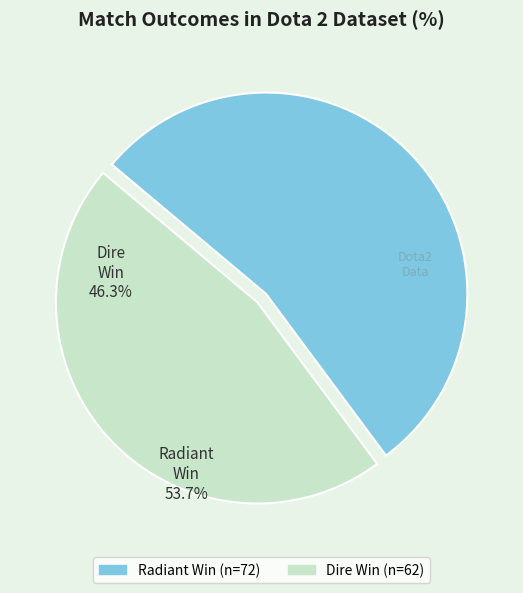

Rank the categories by value from highest to lowest.

Radiant Win, Dire Win